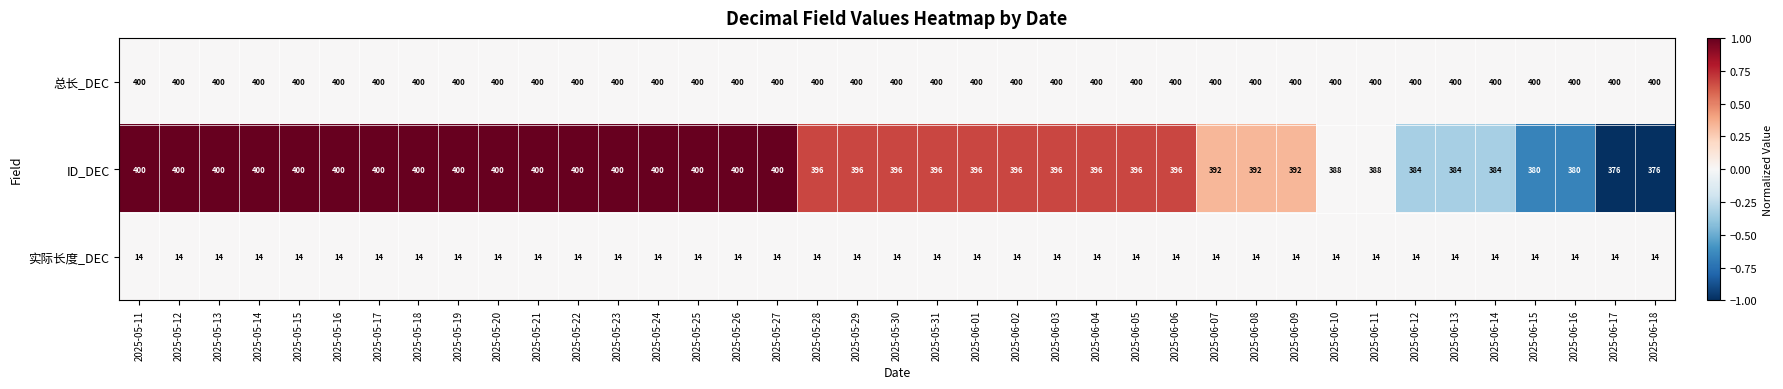

What is the total value across all series at 2025-05-27?

814